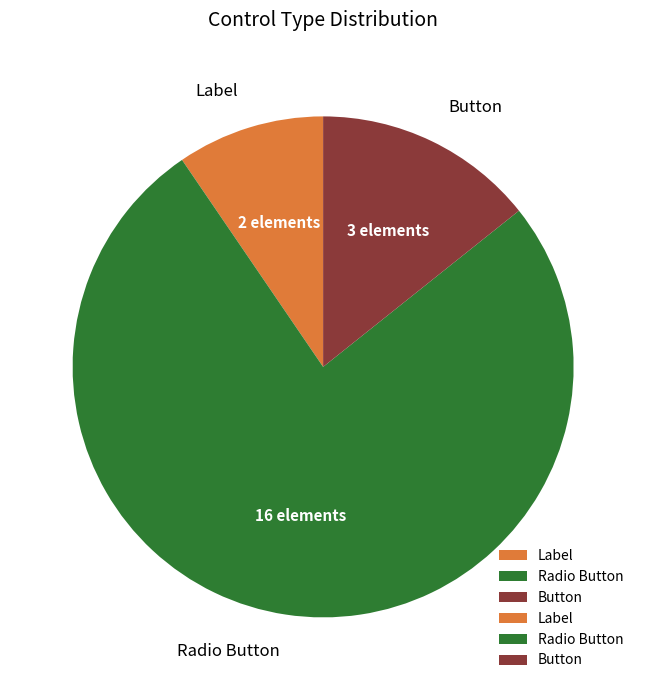

Rank the categories by value from lowest to highest.

Label, Button, Radio Button